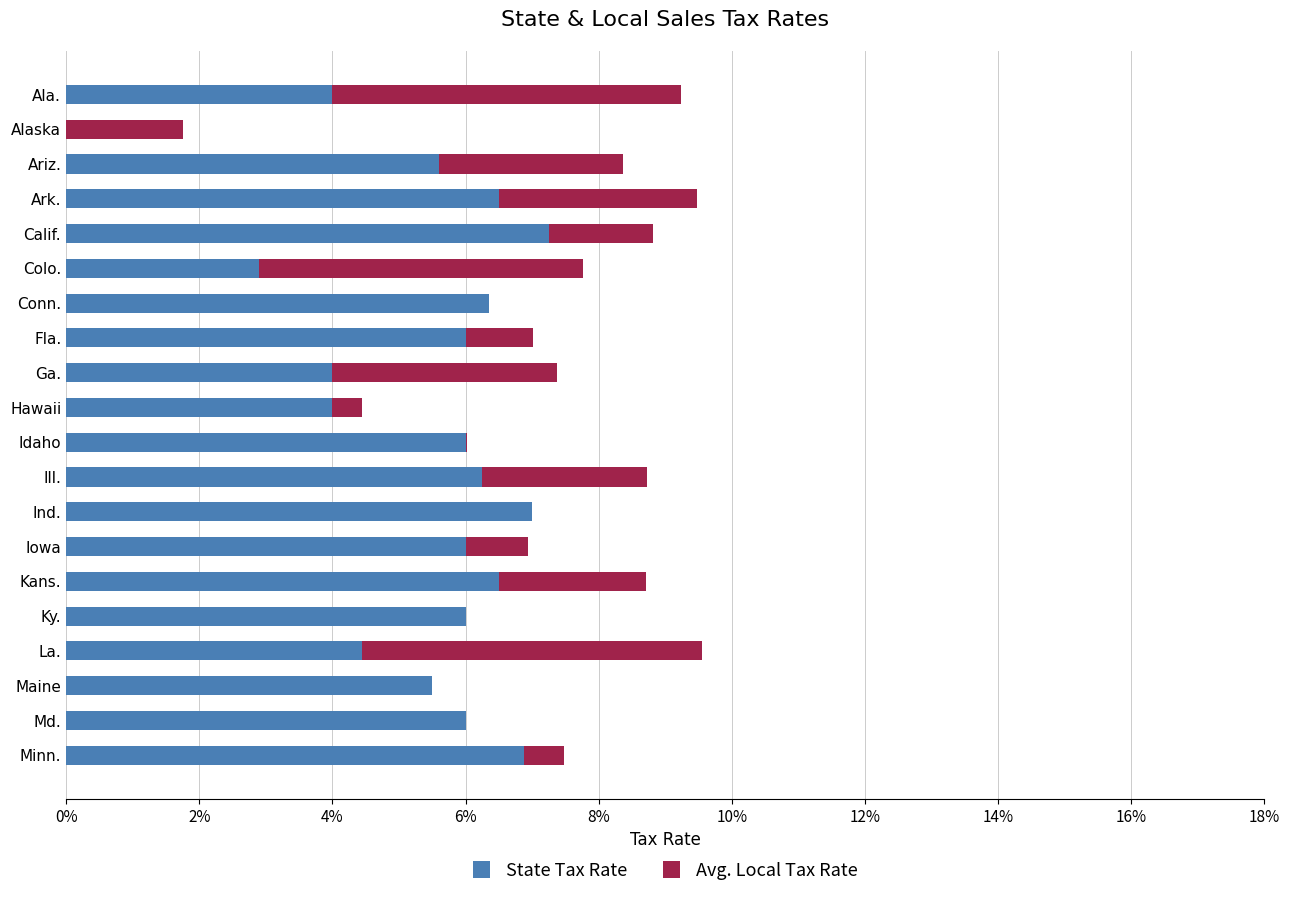

What are all the series names shown in the legend?

State Tax Rate, Avg. Local Tax Rate